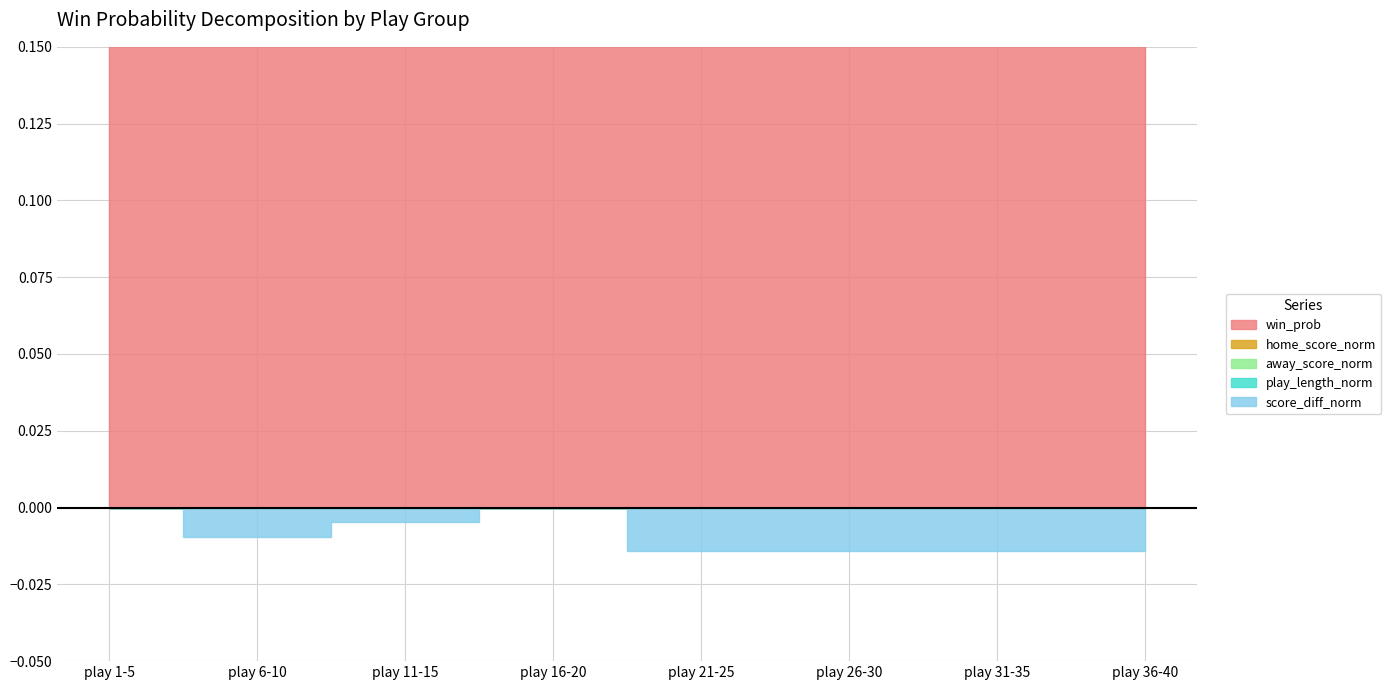

What is the label of the 8th point from the right?

play 1-5